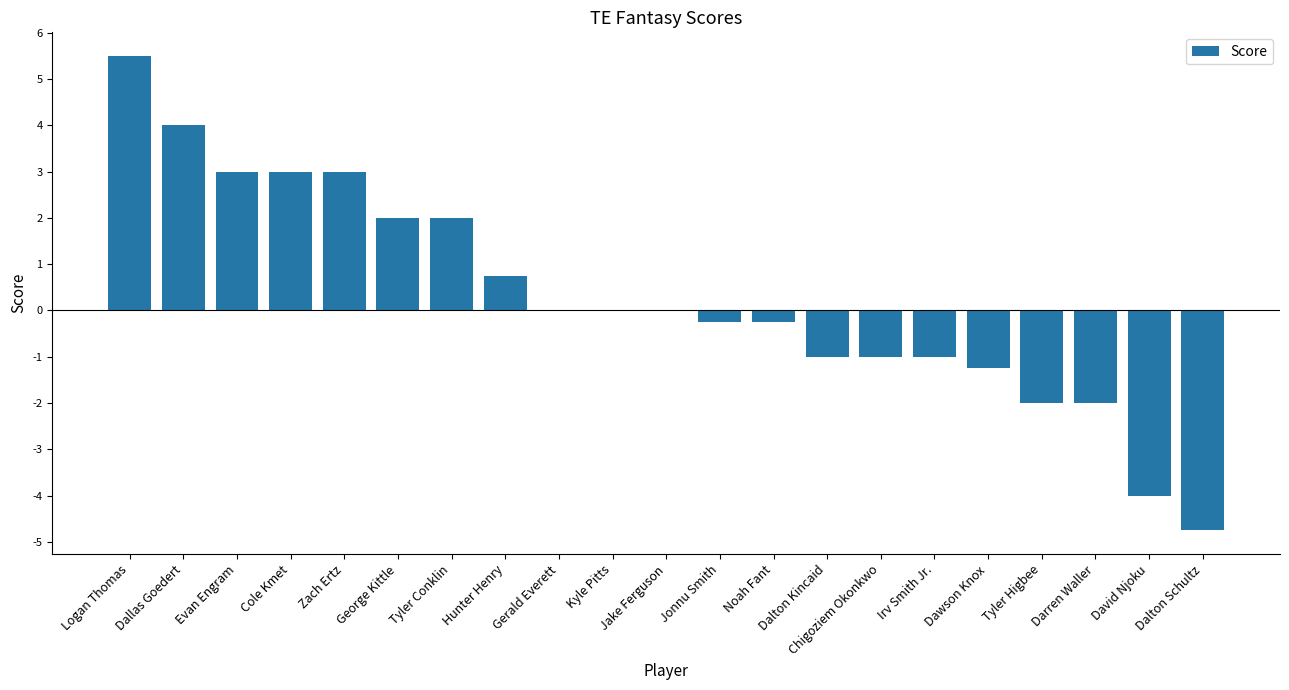

Which has a higher value, Hunter Henry or Cole Kmet?

Cole Kmet